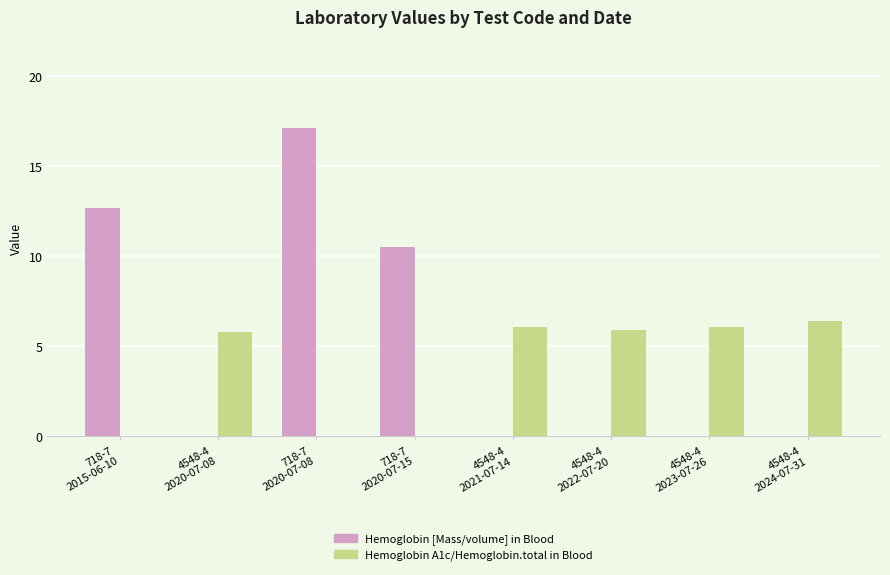

What is the difference between the Hemoglobin [Mass/volume] in Blood values at 4548-4
2024-07-31 and 718-7
2020-07-08?

17.1